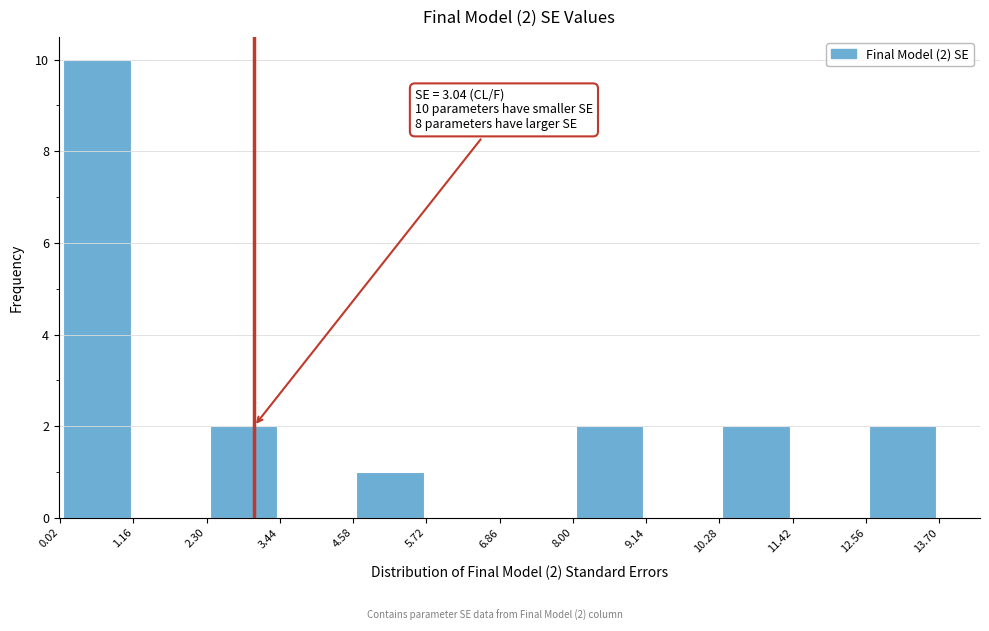

Which range on the x-axis has the tallest bar?

0.0 to 1.2